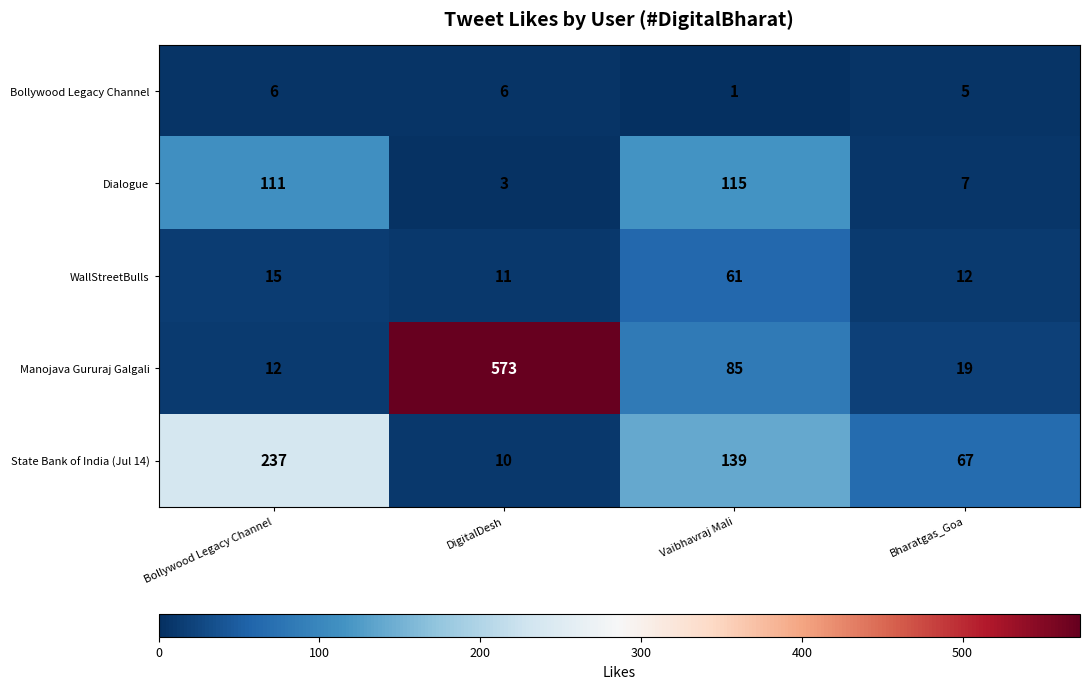

The value of WallStreetBulls at DigitalDesh is 11. True or false?

True